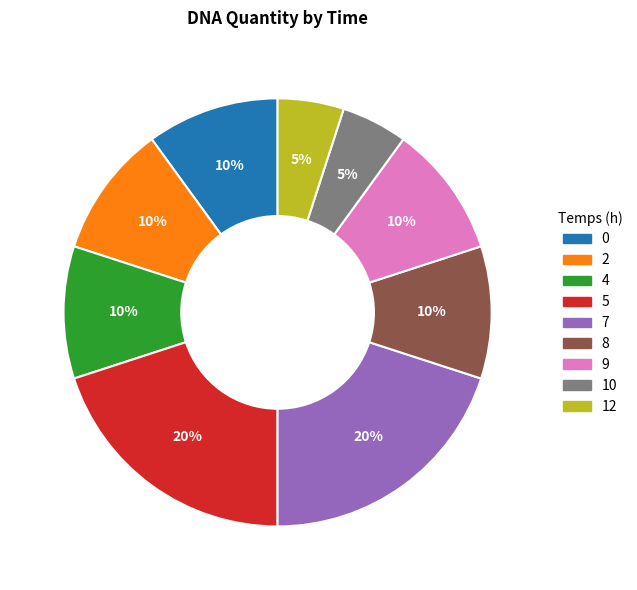

To the nearest percent, what is the difference between the 12 and 9 slice percentages?

5%